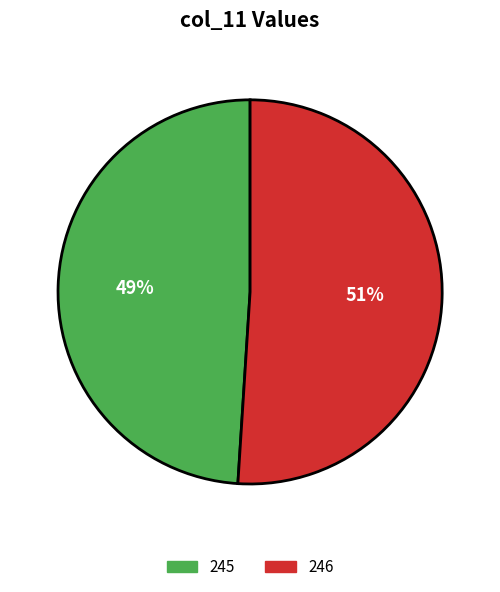

What is the smallest slice in the pie chart?

245